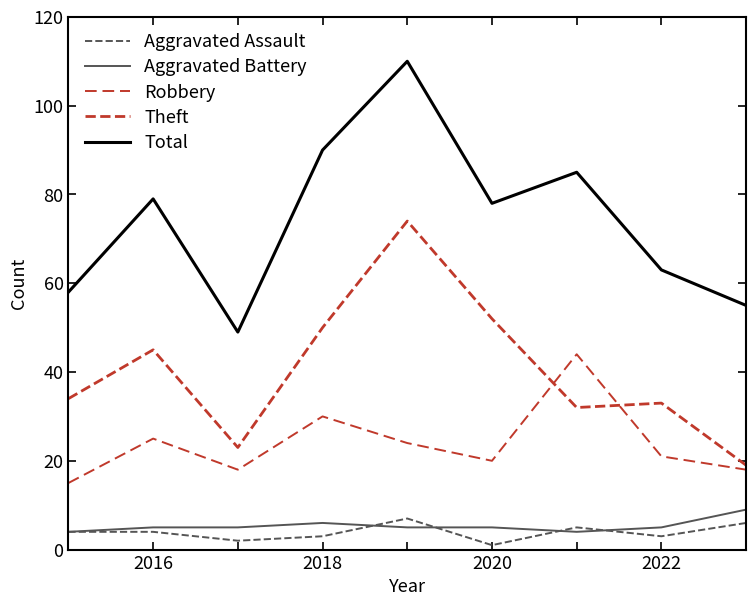

How many lines are shown in the chart?

5